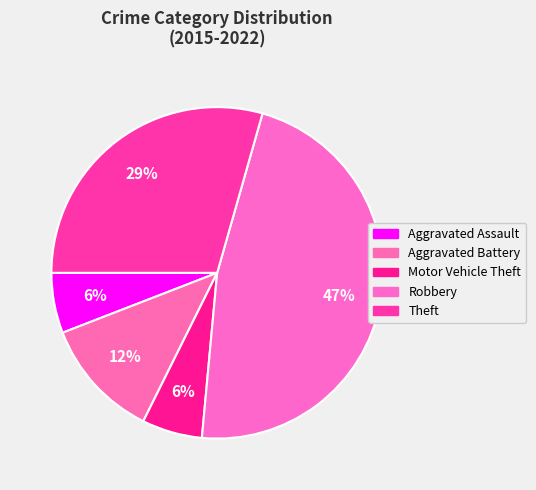

To the nearest percent, what portion does Theft represent?

29%